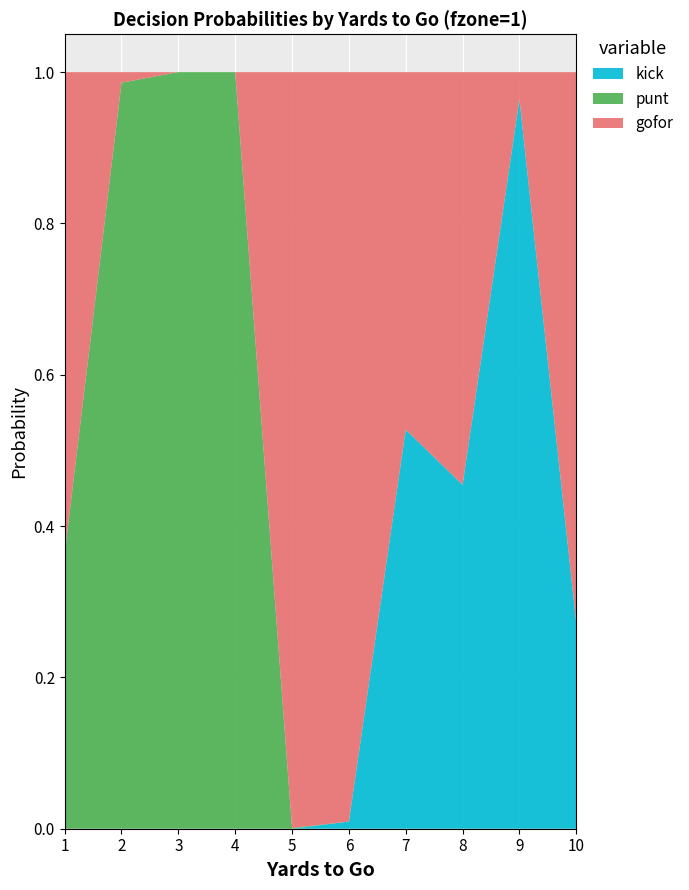

Reading right to left, list all the values displayed in this chart.

gofor: 0.7	0.0	0.5	0.5	1.0	1.0	0.0	0.0	0.0	0.6
punt: 0.0	0.0	0.0	0.0	0.0	0.0	1.0	1.0	1.0	0.4
kick: 0.3	1.0	0.5	0.5	0.0	0.0	0.0	0.0	0.0	0.0